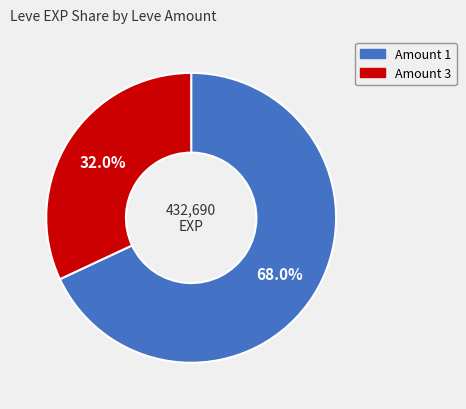

How many slices are in this pie chart?

2